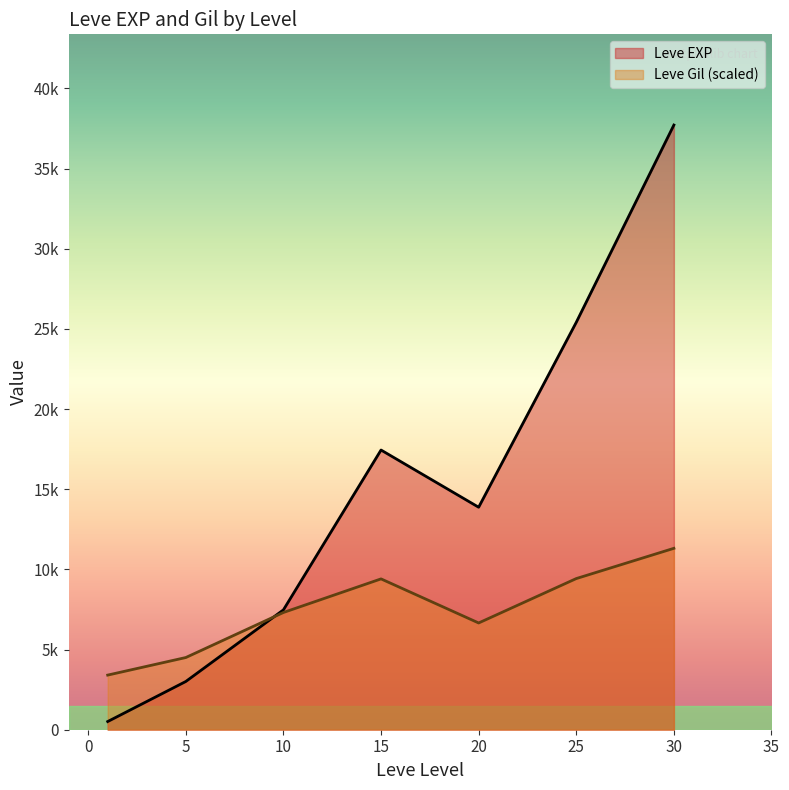

Is the value of Leve EXP at 30 greater than the value of Leve Gil at 15?

Yes